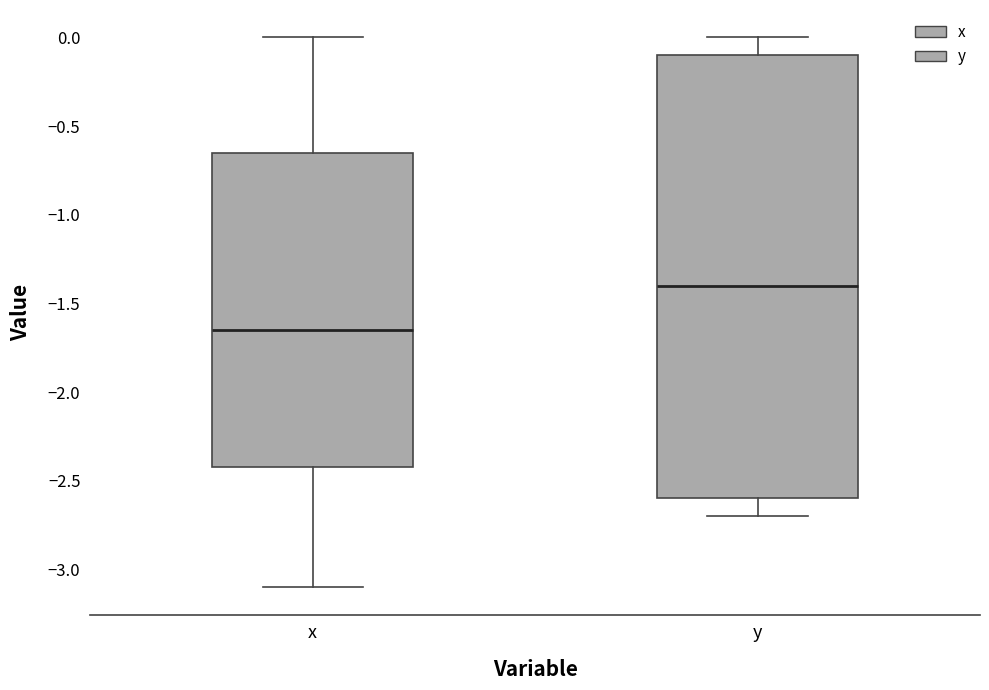

Reading left to right, transcribe this box plot: for each box, give where its median line is, the range the box spans, and where its two whiskers end, as read against the y-axis. The values are not printed on the chart, so give them approximately, as read against the axis.

x: median -1.65, box -2.40 to -0.65, whiskers -3.10 to 0.00
y: median -1.40, box -2.60 to -0.10, whiskers -2.70 to 0.00